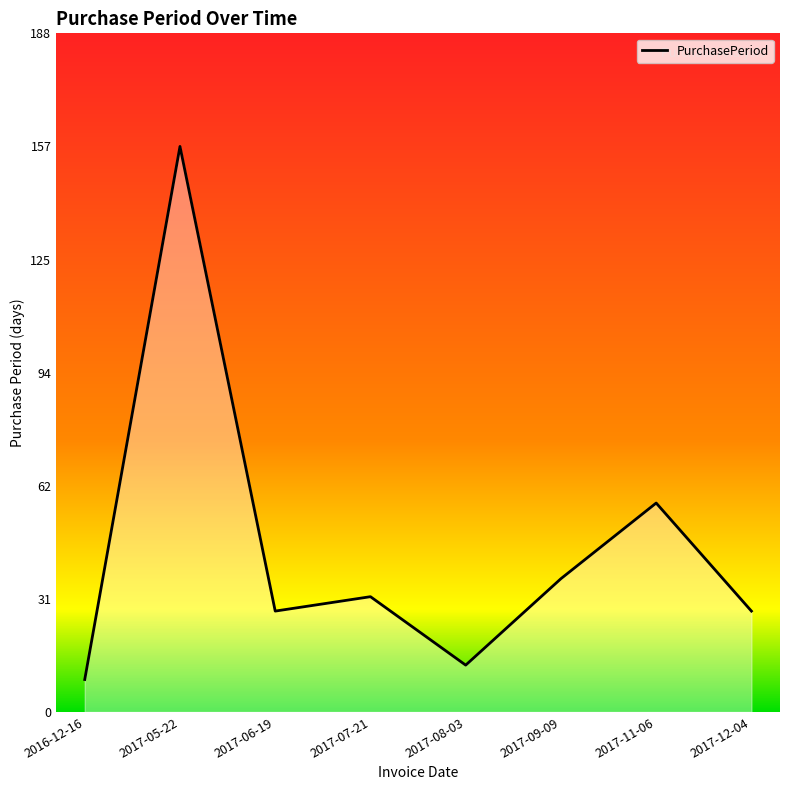

Reading left to right, extract all data points from this chart.

9	157	28	32	13	37	58	28